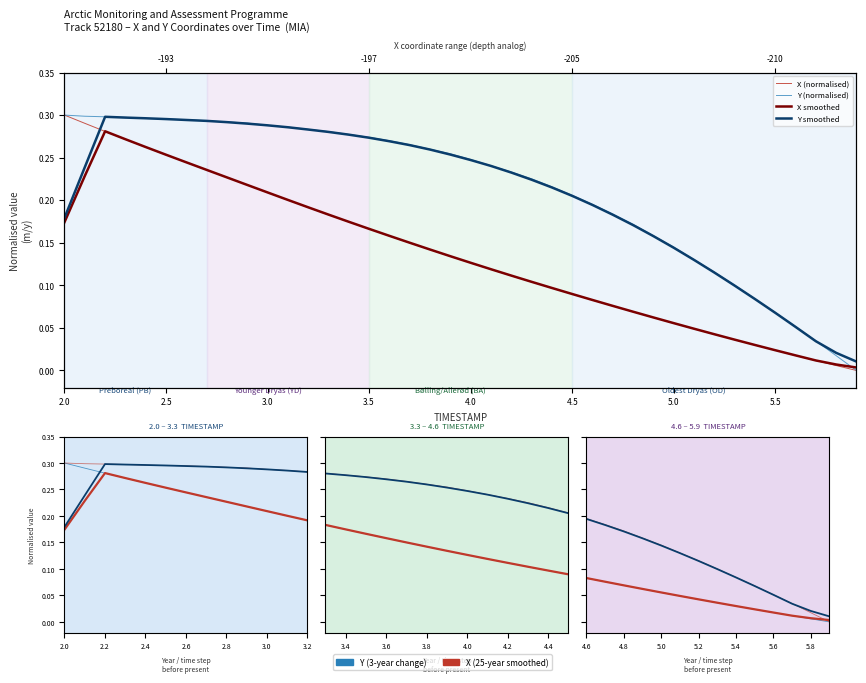

Rank the series by their maximum value, from highest to lowest.

Y (normalised), Y smoothed, X smoothed, X (normalised)